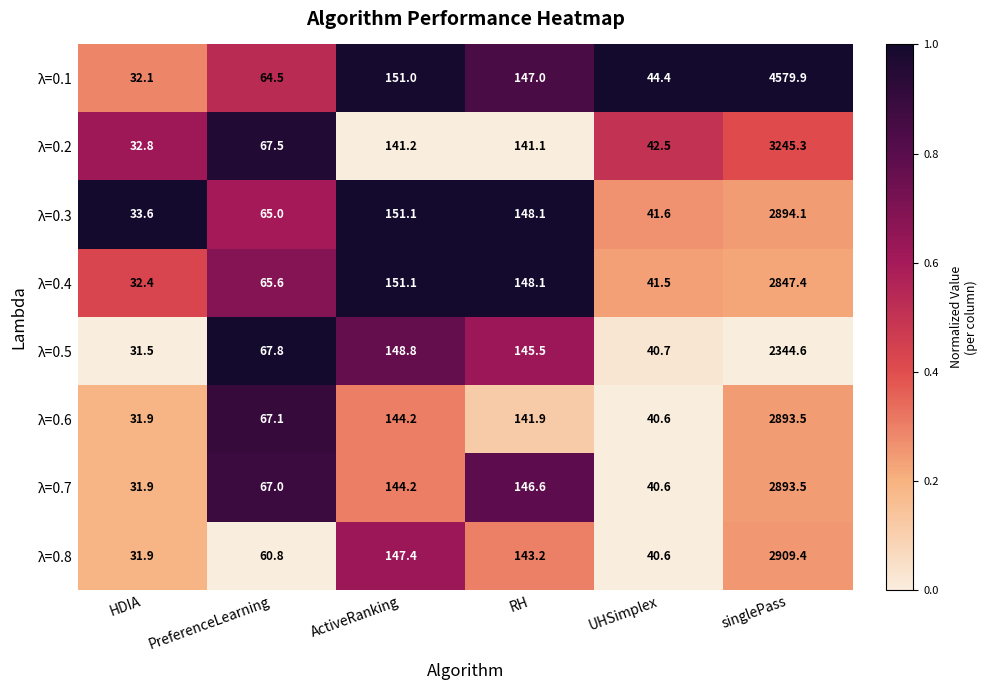

The λ=0.5 series shows 31.5 at HDIA. True or false?

True